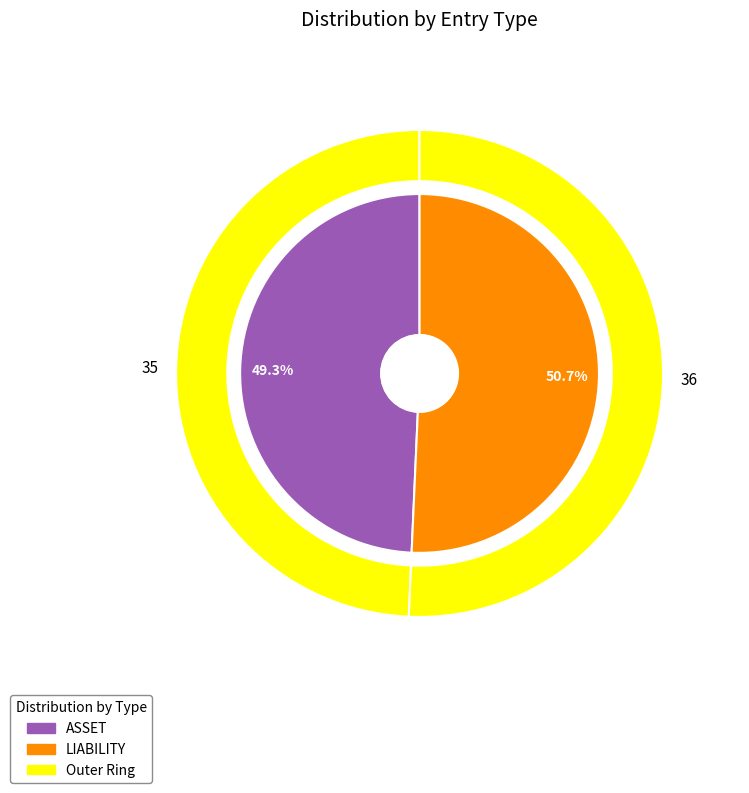

What percentage is NOT represented by ASSET?

50.7%